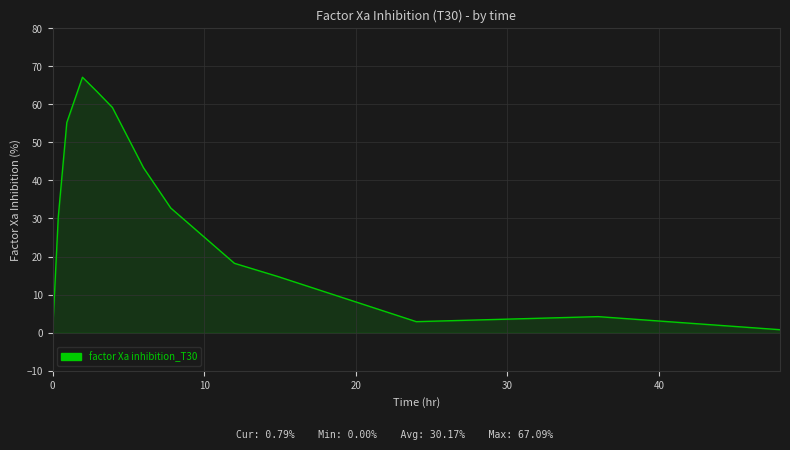

How many lines are shown in the chart?

1